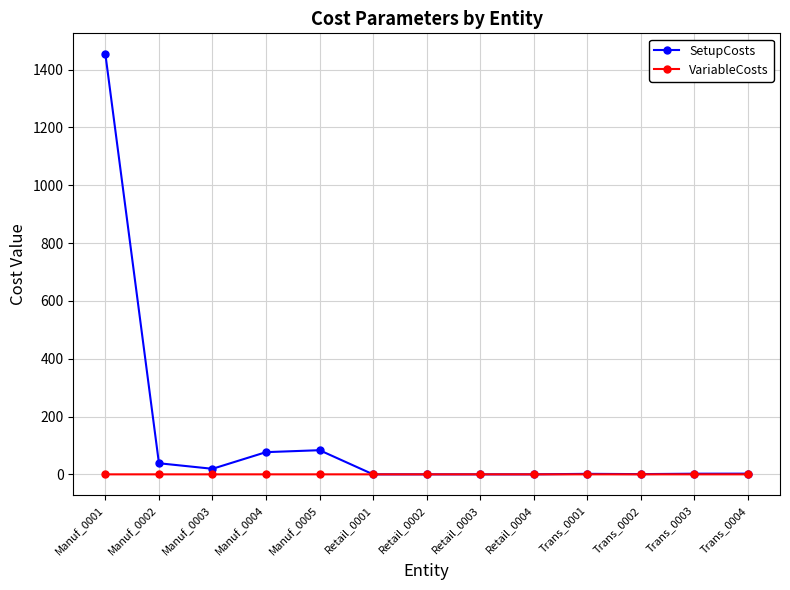

List the series in order of their peak value, highest first.

SetupCosts, VariableCosts